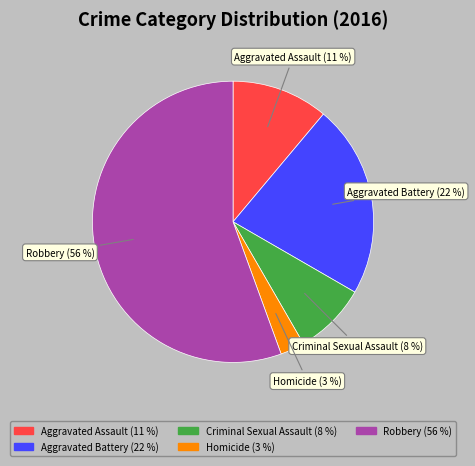

Combined, do Criminal Sexual Assault and Aggravated Battery account for over 50%?

No